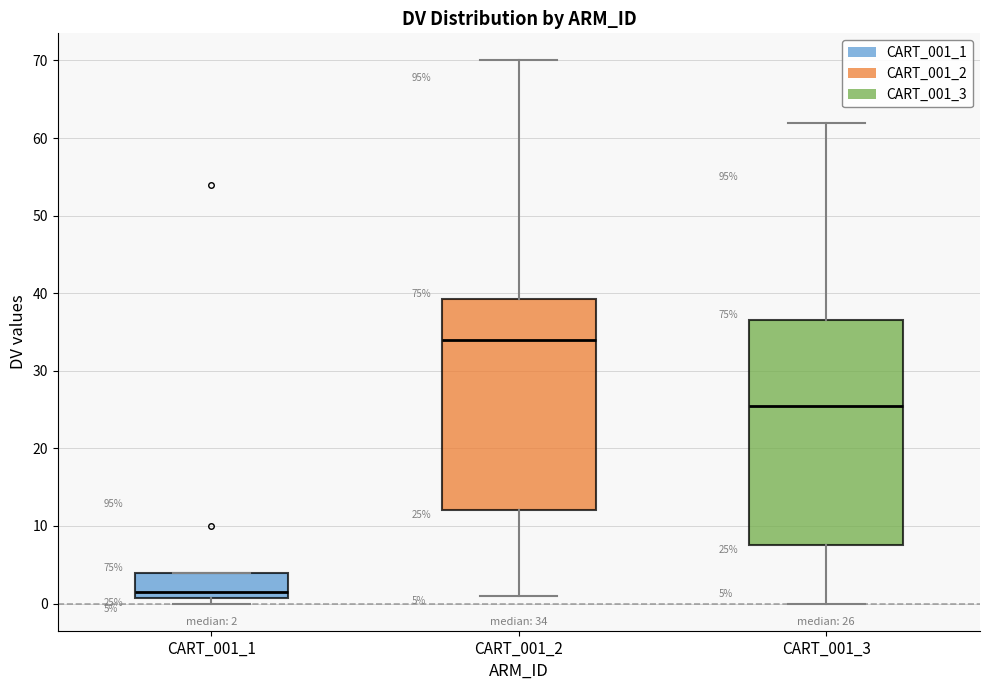

Which box's median line is the lowest?

CART_001_1